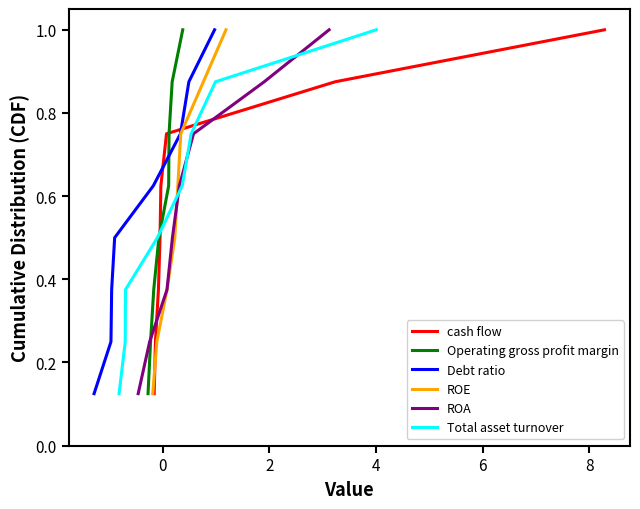

What is the highest value of the ROE series?

1.0